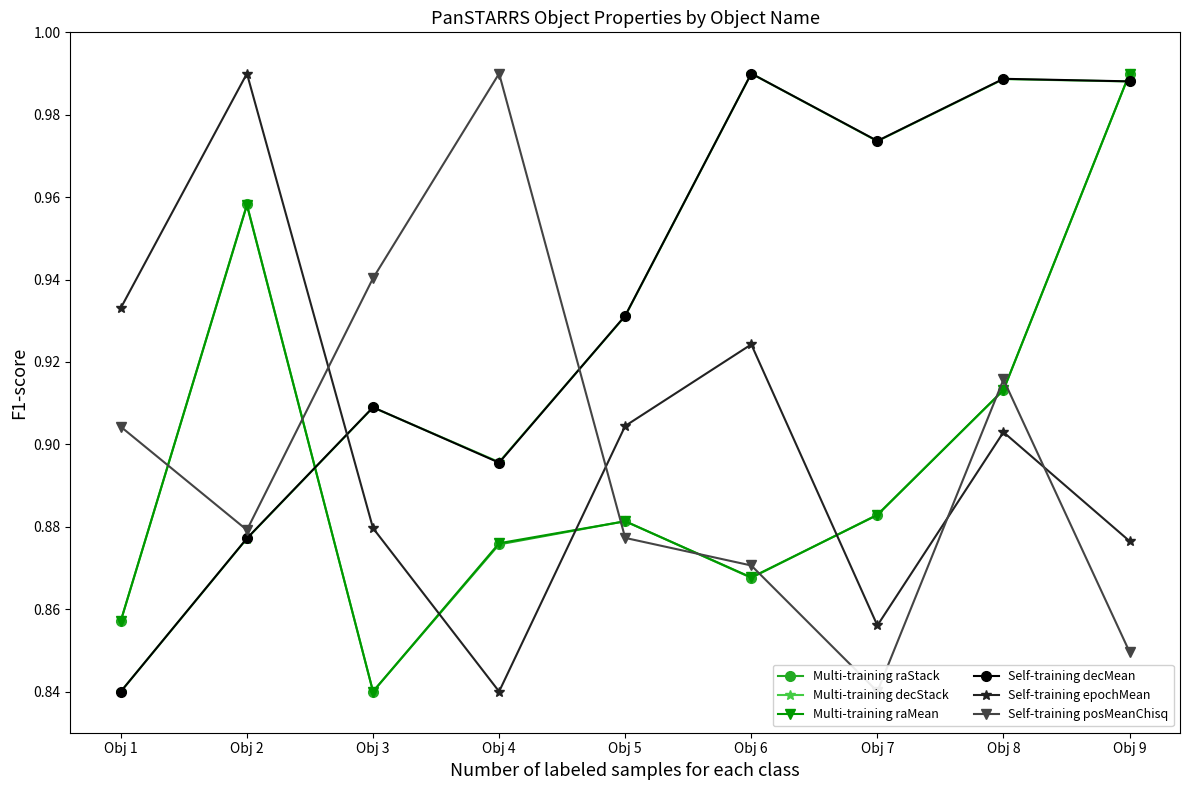

How many categories are shown in the chart?

9